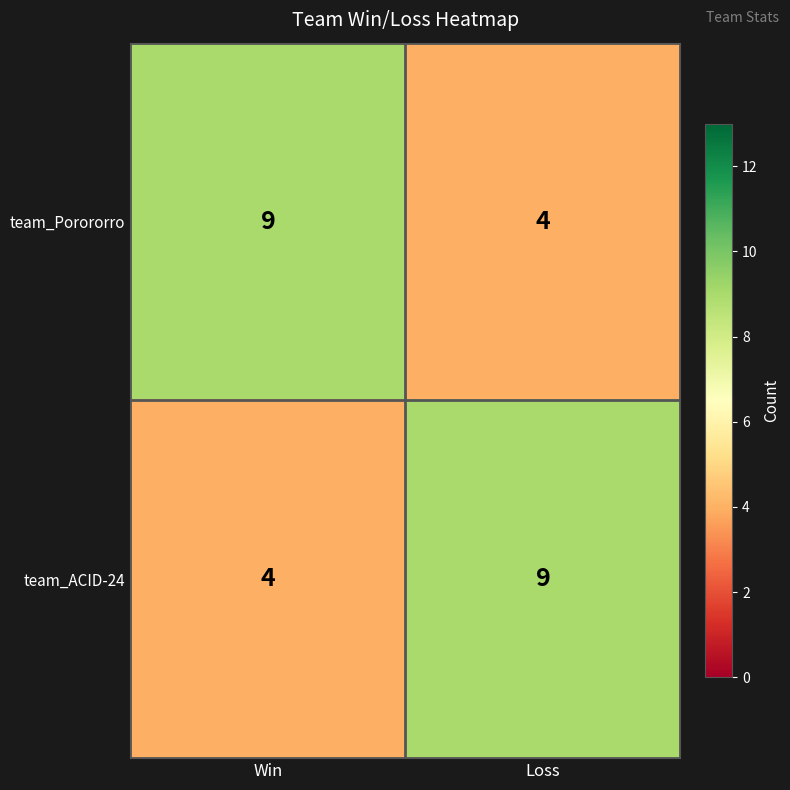

At which label does team_Porororro reach its minimum?

Loss